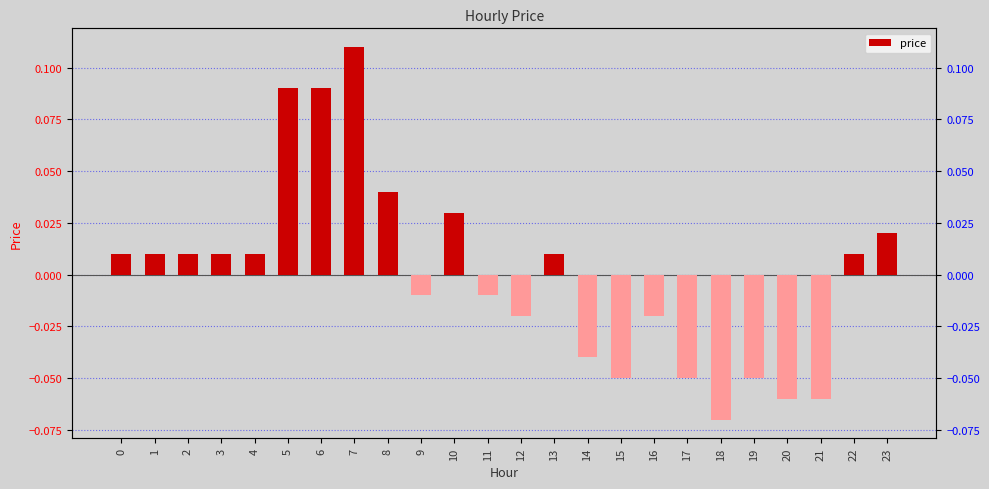

True or false: the data shows -0.0 at 9.

True